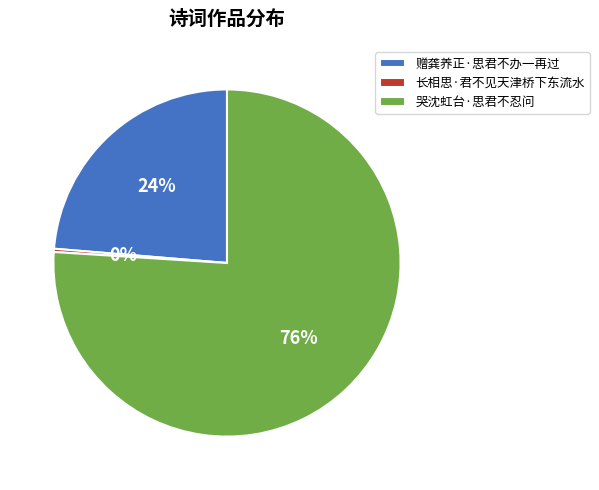

Does 哭沈虹台·思君不忍问 represent more than half of the total?

Yes